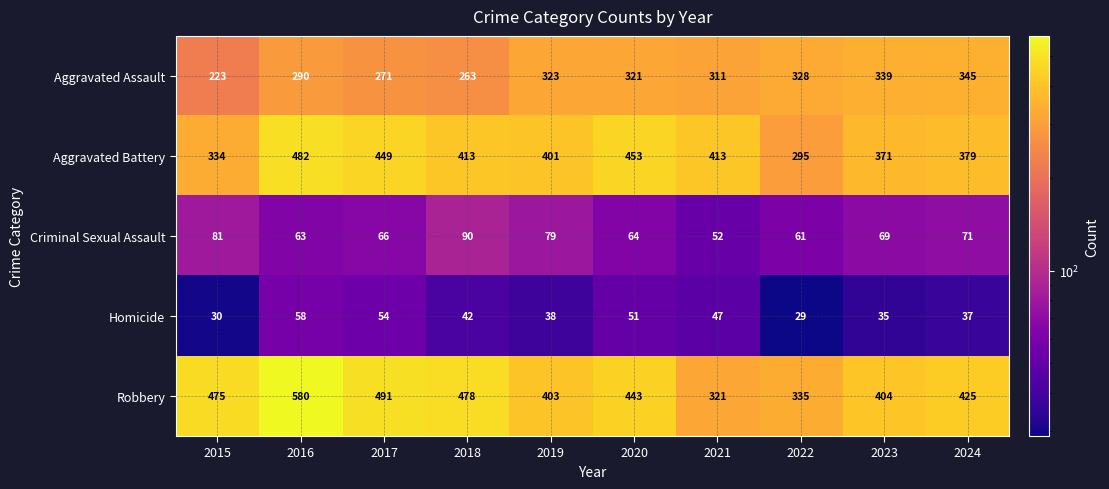

What is the total value across all series at 2024?

1257